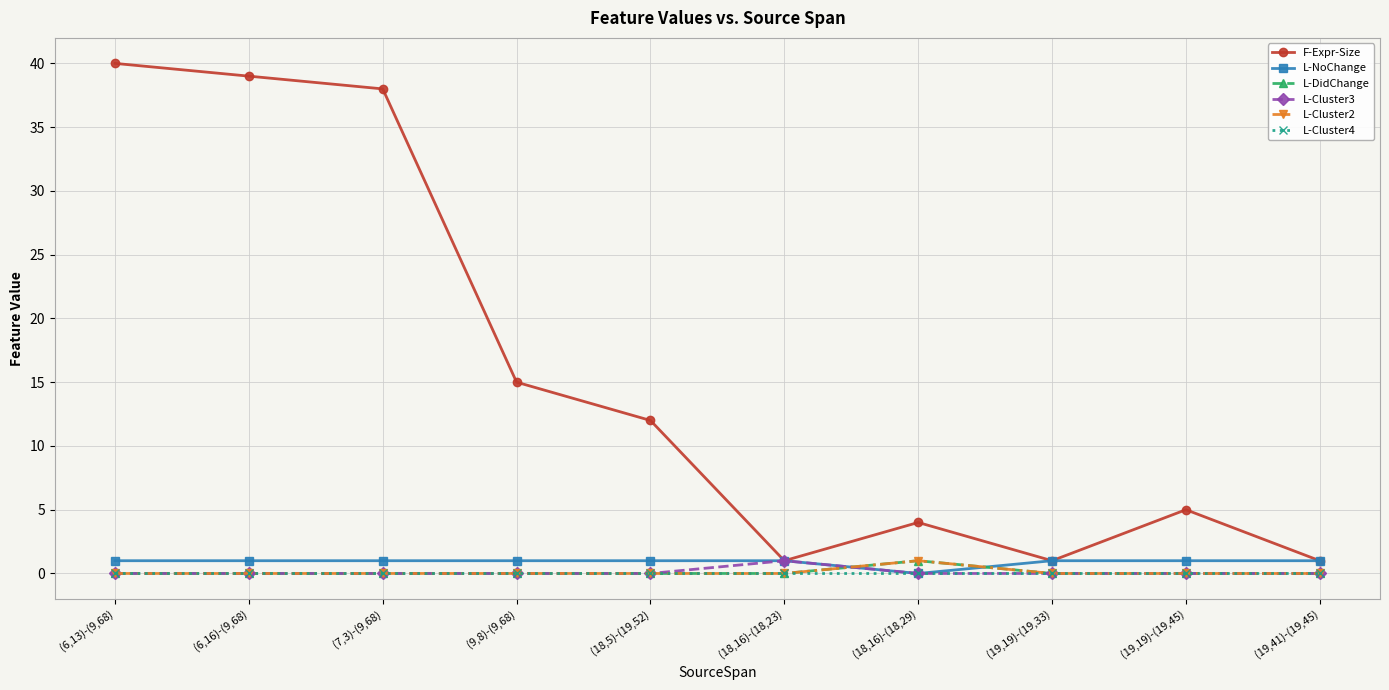

True or false: L-Cluster4 has a value of 0 at (9,8)-(9,68).

True